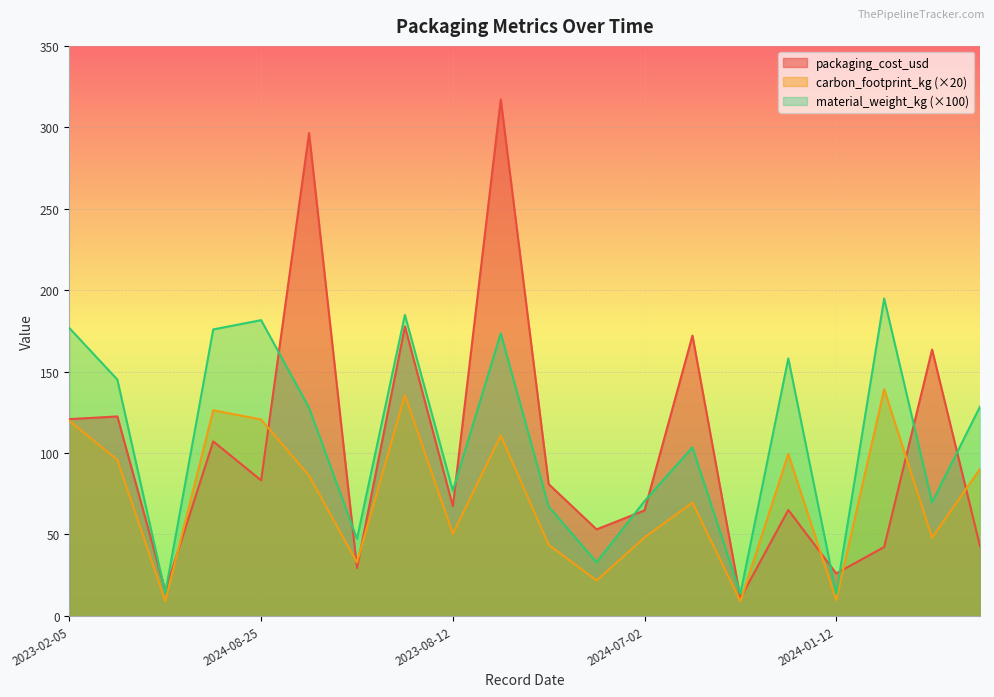

True or false: packaging_cost_usd has more than 0 points higher than both neighbors.

True